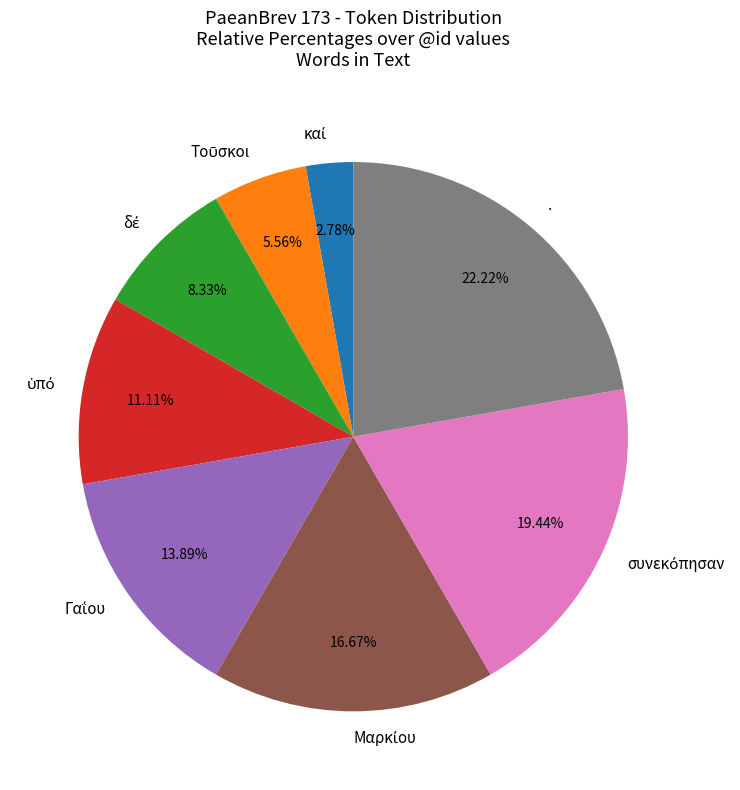

What percentage is the . slice, to the nearest percent?

22%